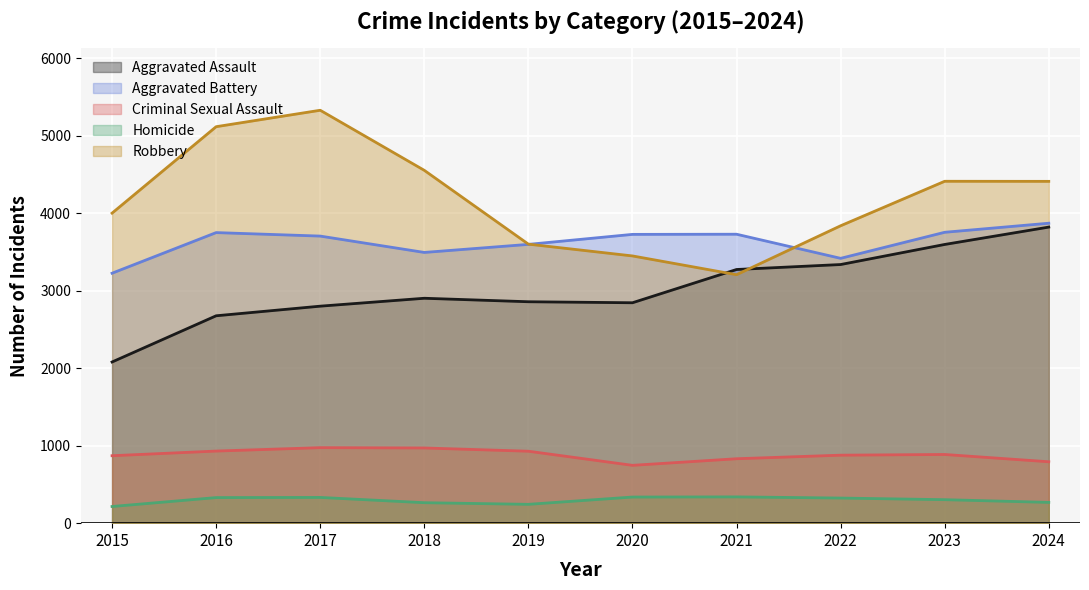

Count the number of categories in the chart.

10